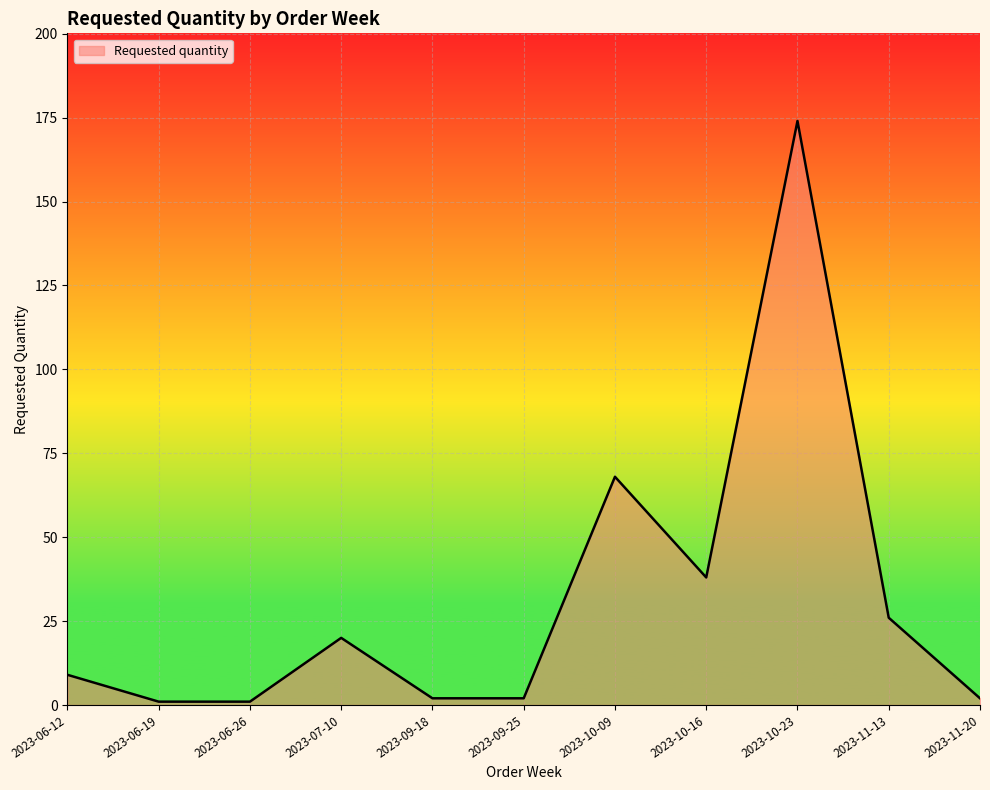

How many values are below 9?

5